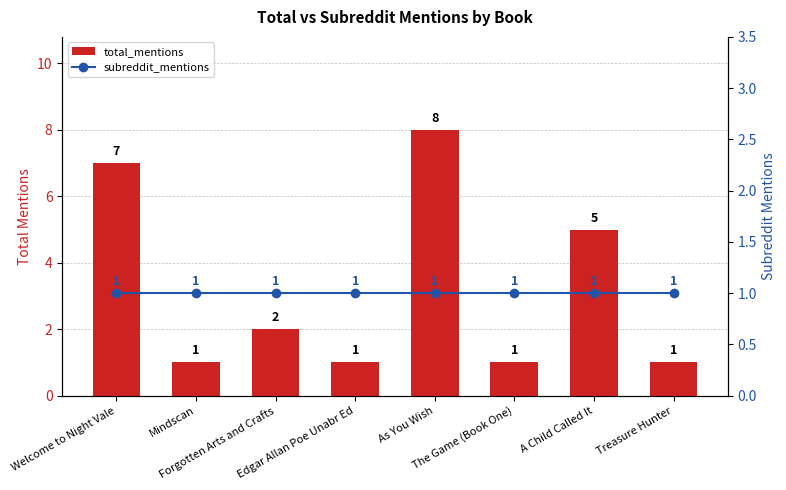

Which series changed the most between A Child Called It and Treasure Hunter?

total_mentions